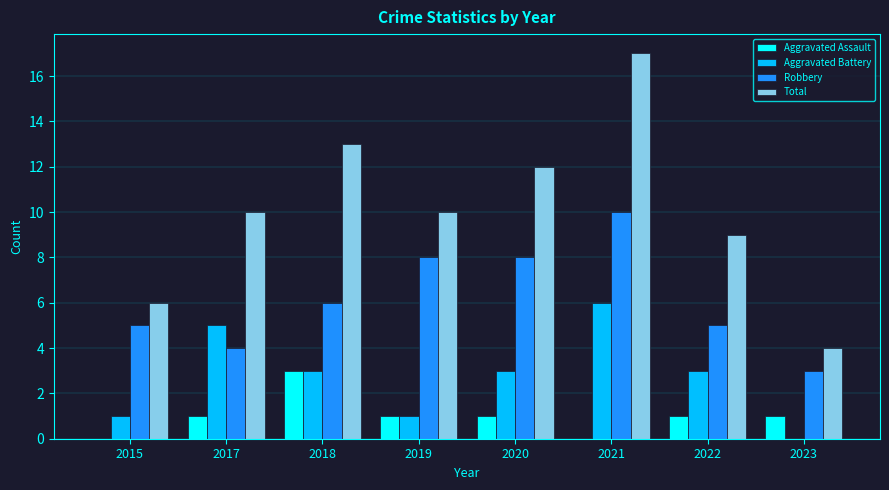

Count the number of data series in this chart.

4